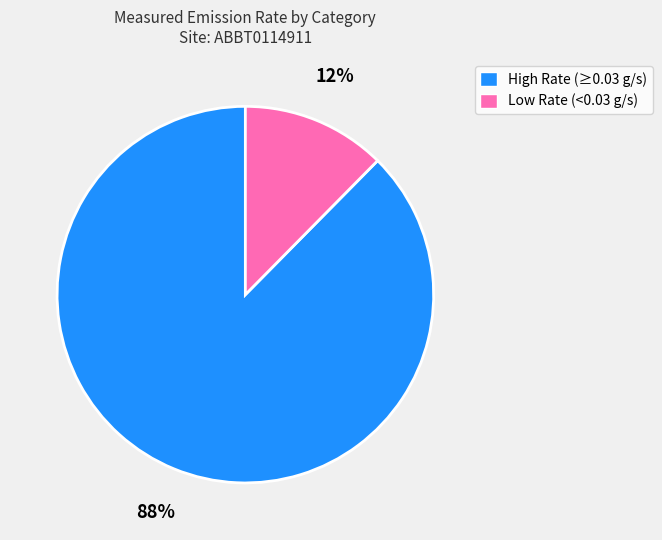

Is the sum of Low Rate (<0.03 g/s) and High Rate (≥0.03 g/s) greater than half?

Yes